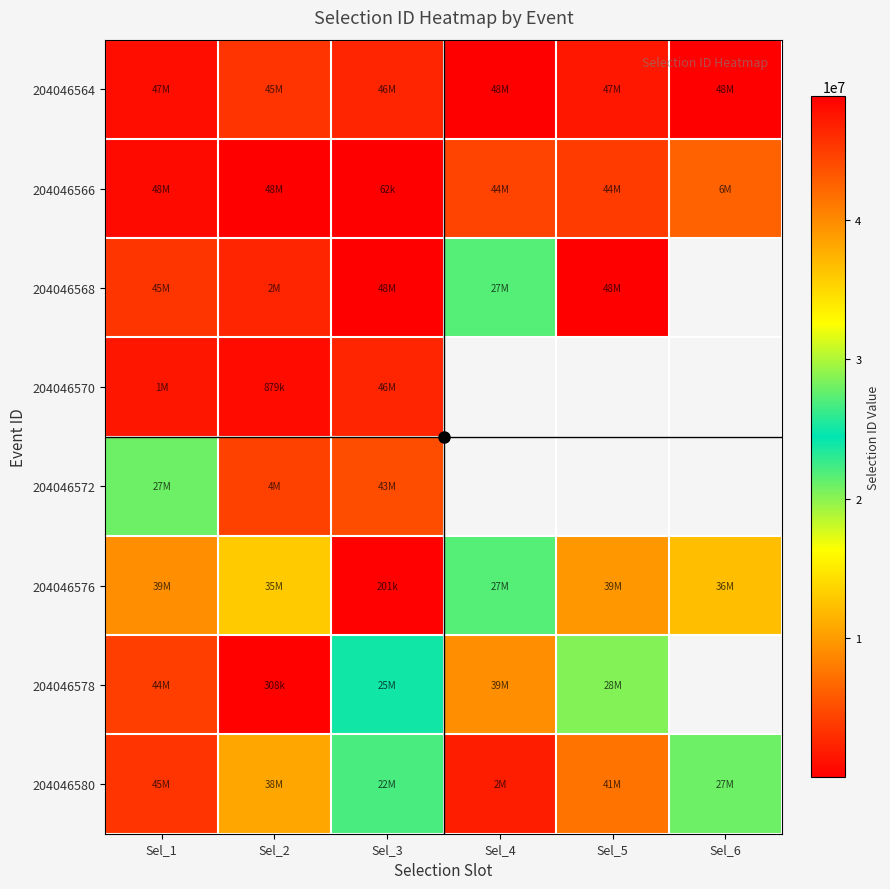

What is the sum of the 204046568 values at Sel_3 and Sel_1?

94168205.0